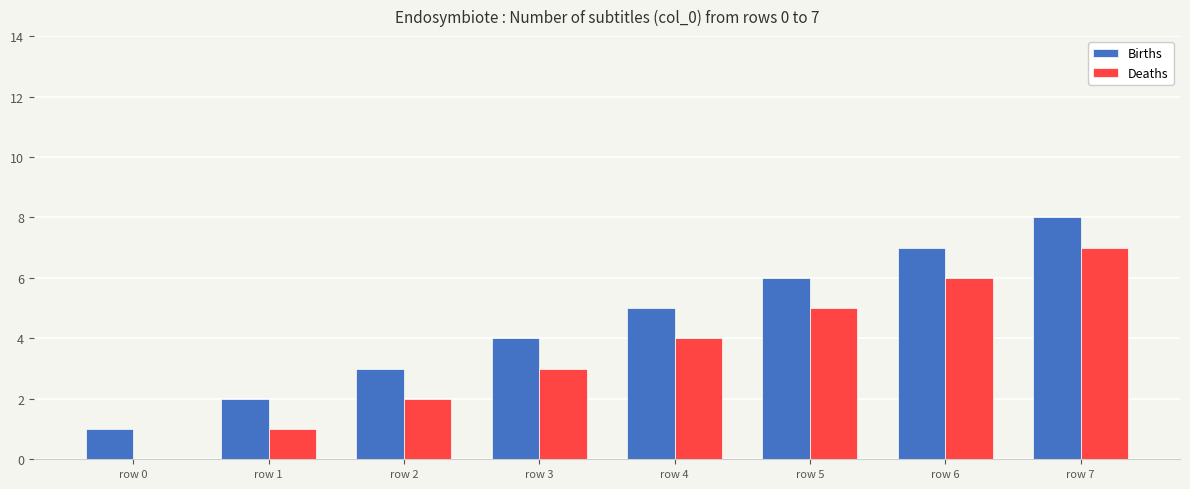

Reading right to left, what are all the values shown in this chart?

Births: 8	7	6	5	4	3	2	1
Deaths: 7	6	5	4	3	2	1	0